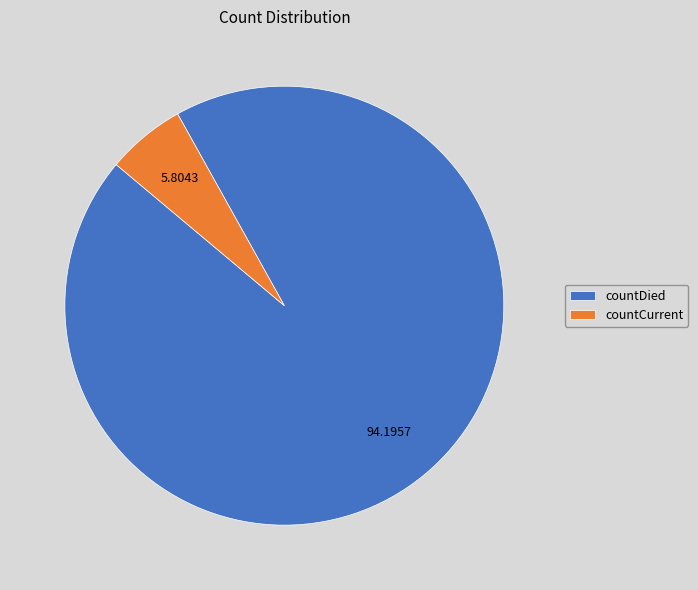

Combined, do countDied and countCurrent account for over 50%?

Yes